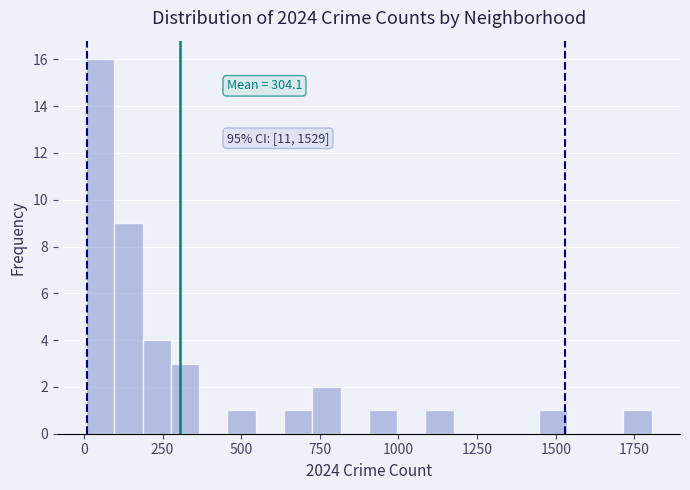

Read against the x-axis, roughly where is the centre of the tallest bar?

50